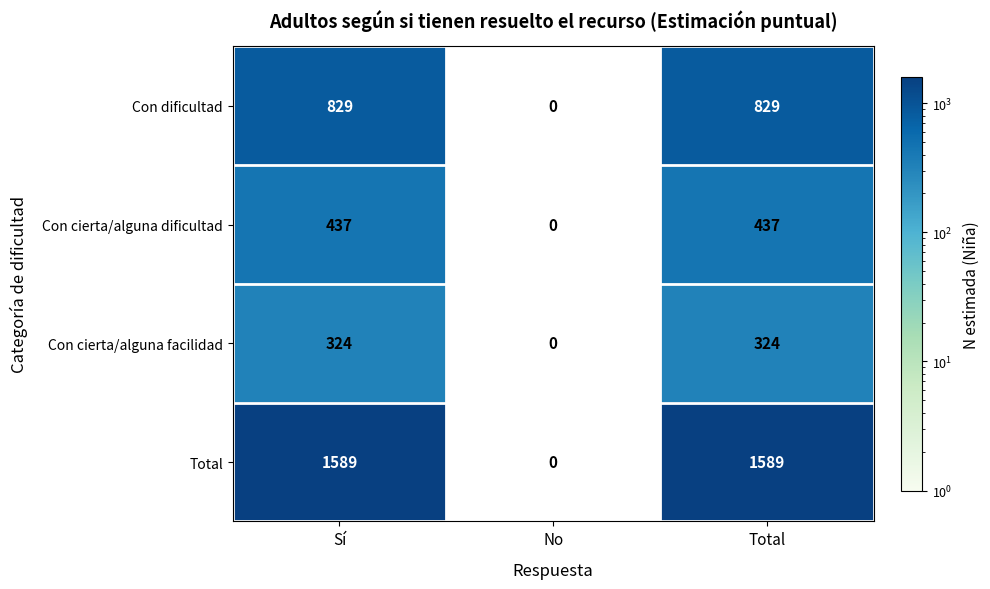

Rank the series by their maximum value, from highest to lowest.

Total, Con dificultad, Con cierta/alguna dificultad, Con cierta/alguna facilidad